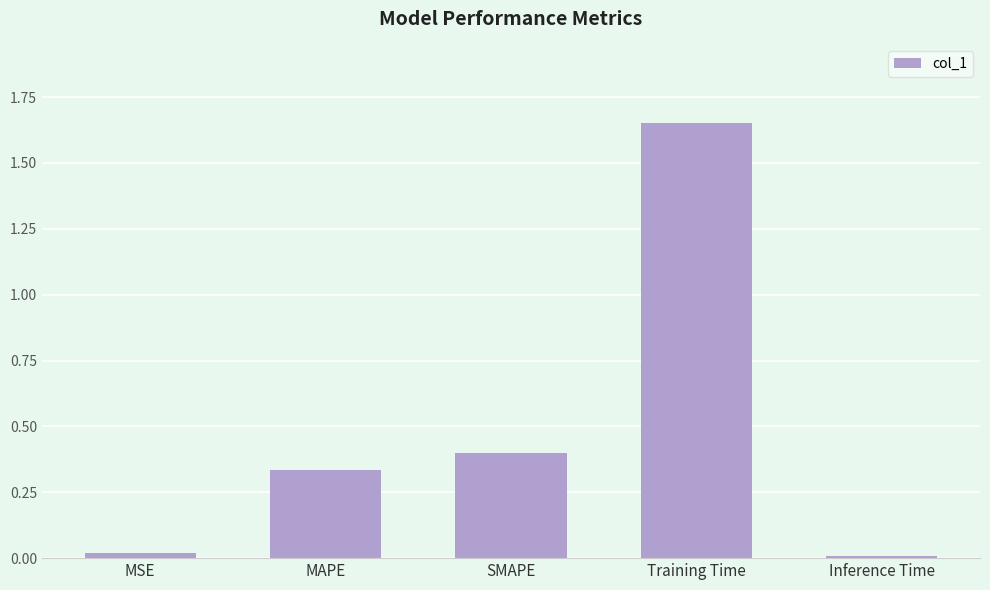

Which category has the highest value across all series?

Training Time